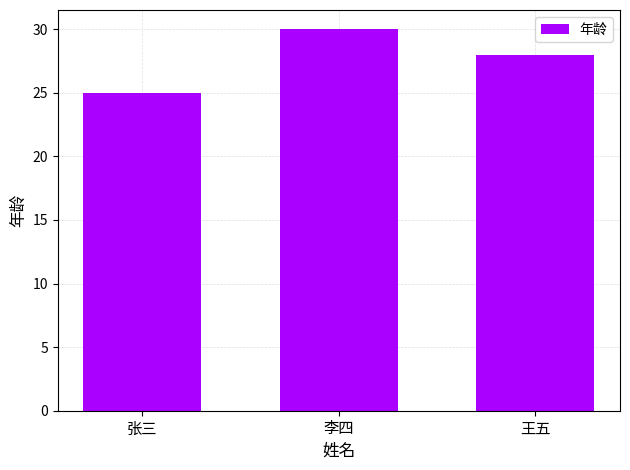

Does the chart contain stacked bars?

No